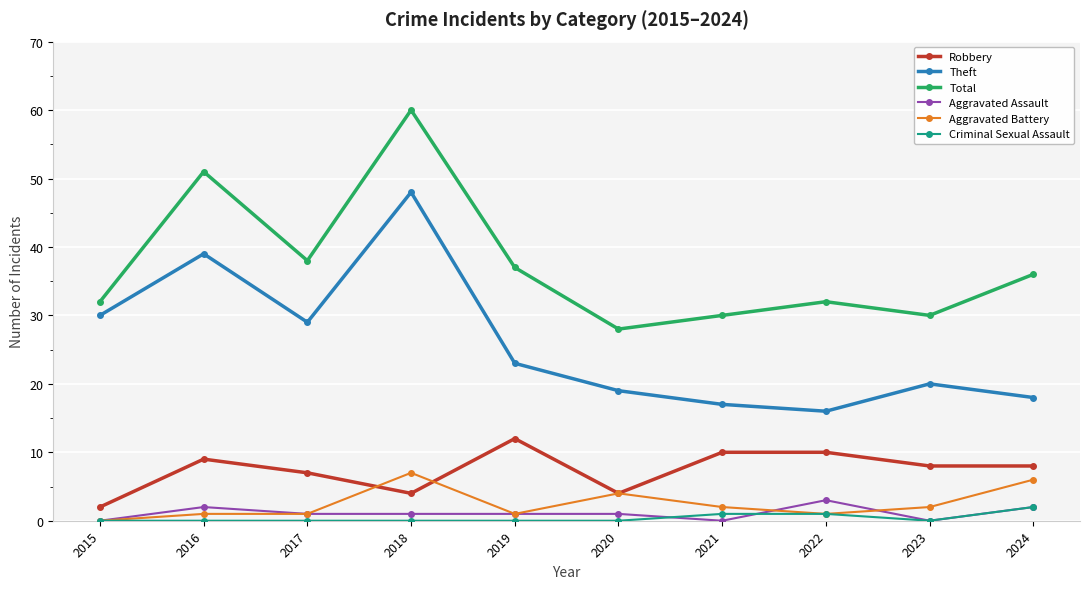

At which category does Total reach its first local valley?

2017